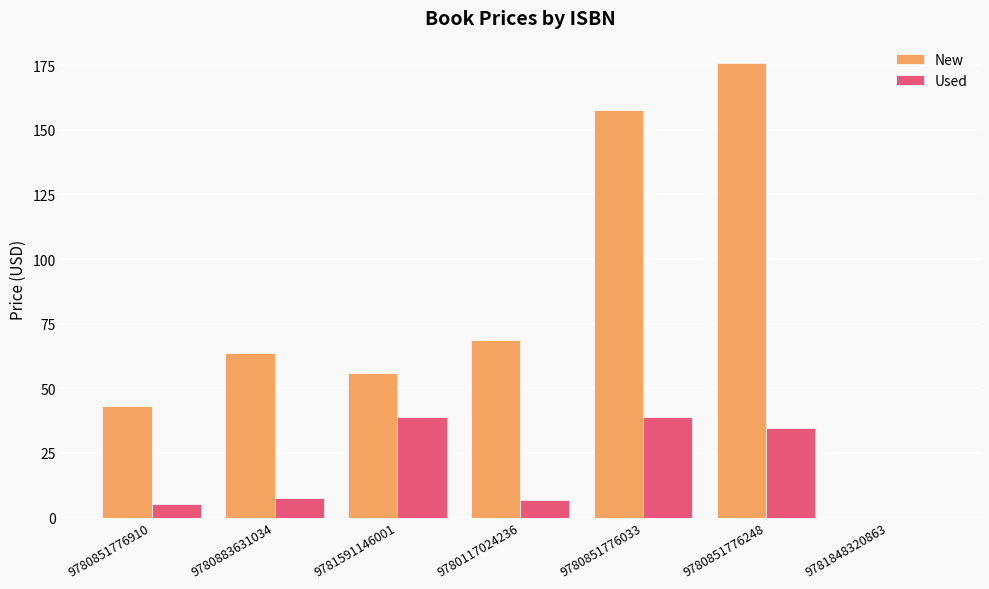

Which series has the largest total across all categories?

New